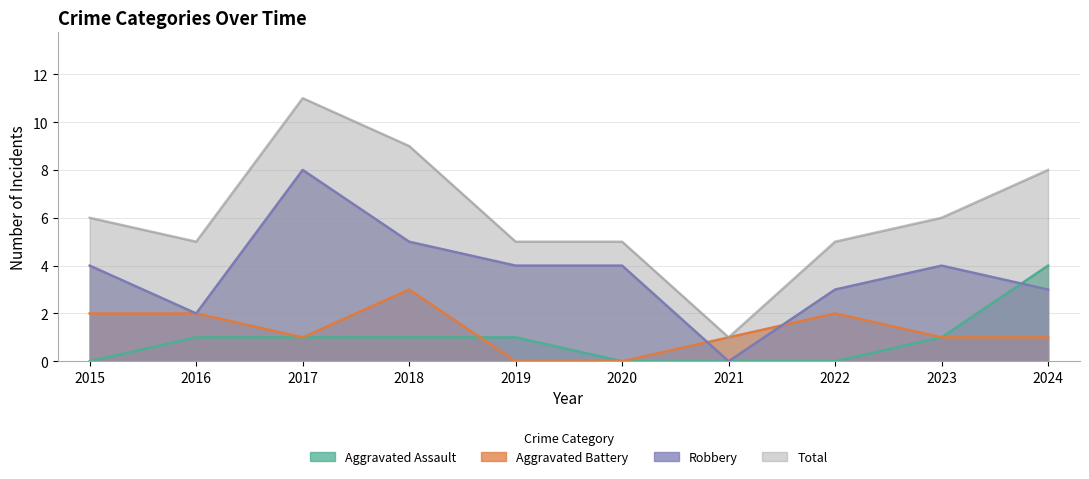

List the series in order of their peak value, lowest first.

Aggravated Battery, Aggravated Assault, Robbery, Total